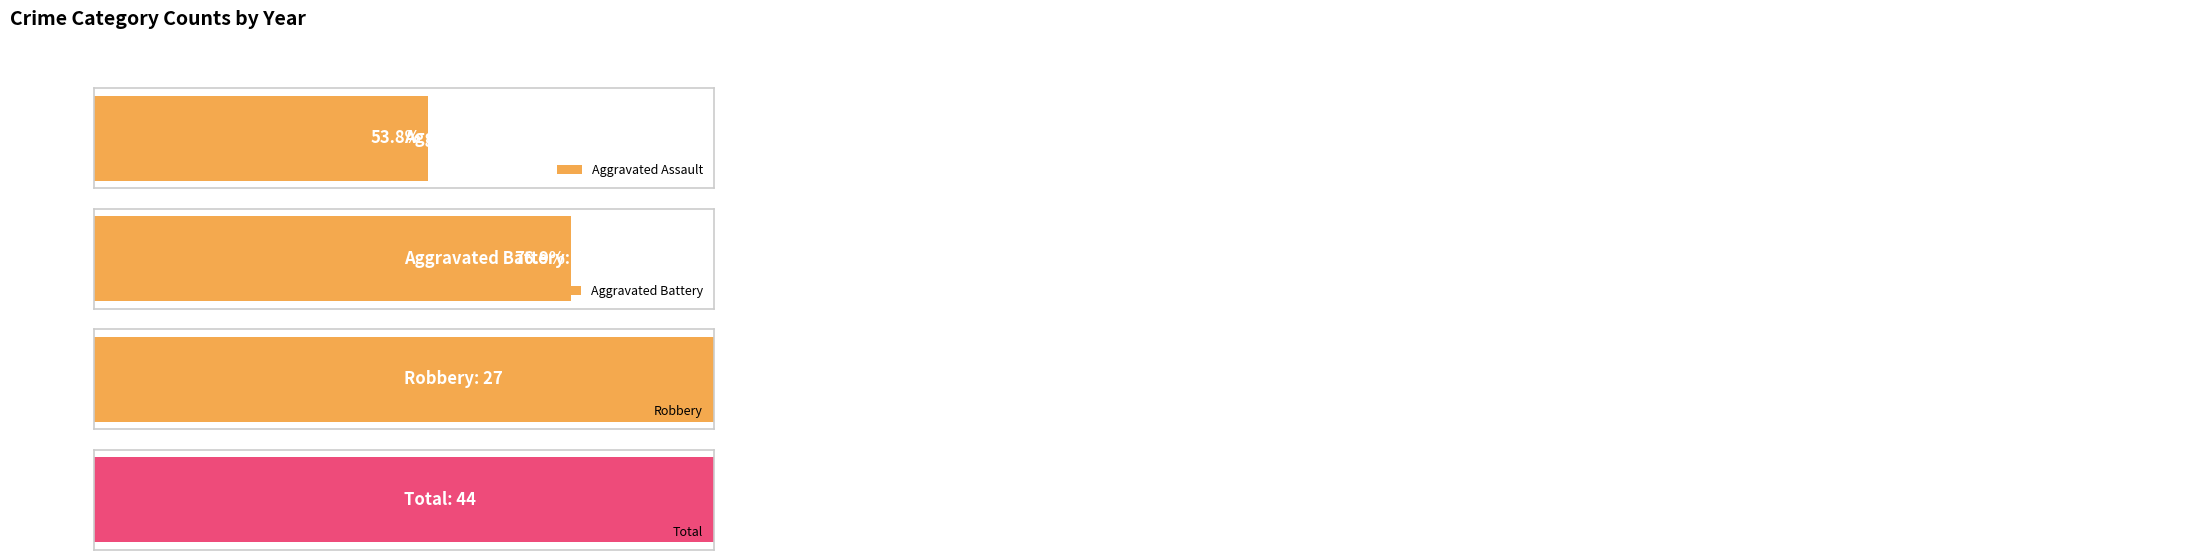

How many distinct data groups are displayed?

4